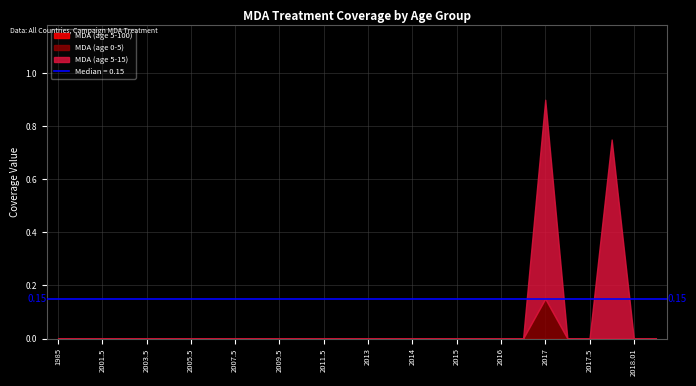

Does the chart have visible grid lines?

Yes